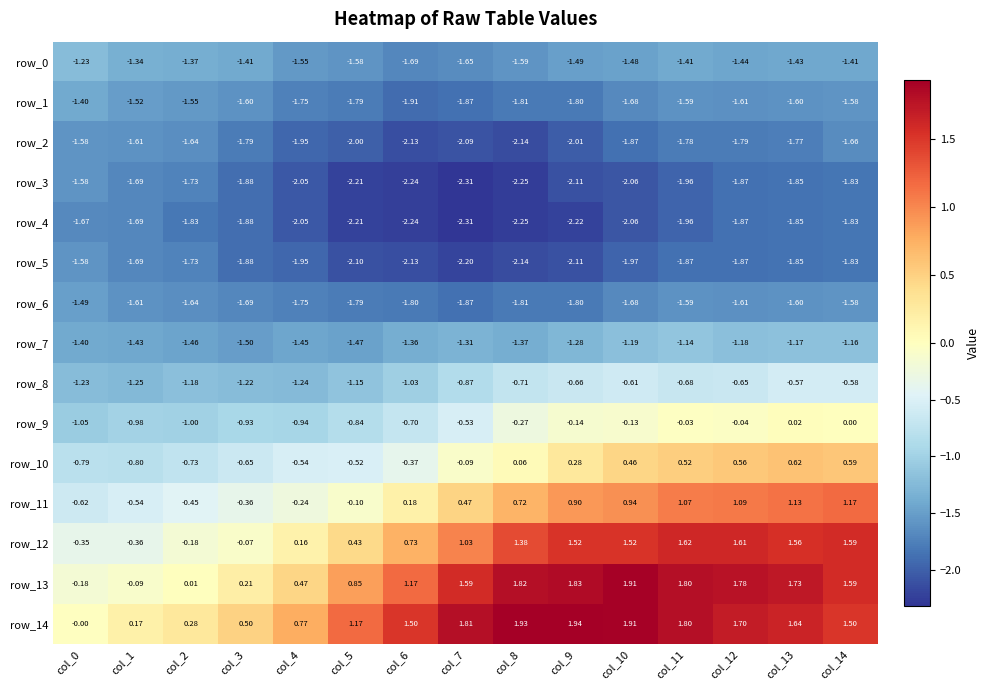

What is the spread (max minus min) of values at col_8?

4.2